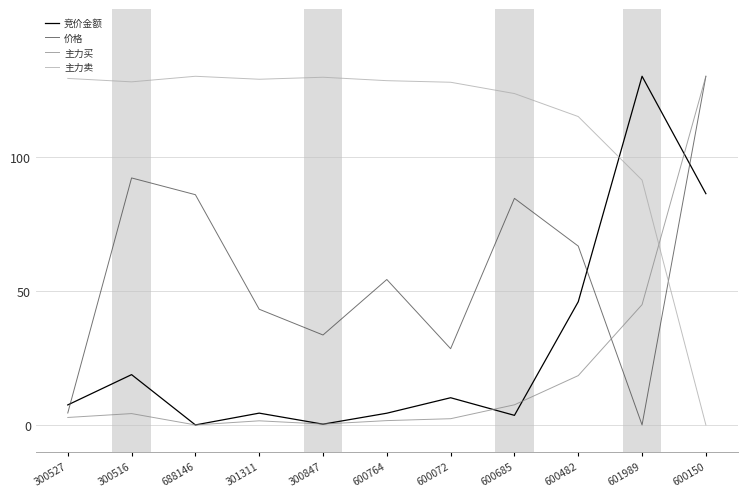

The 竞价金额 series shows 86.2 at 600150. True or false?

True